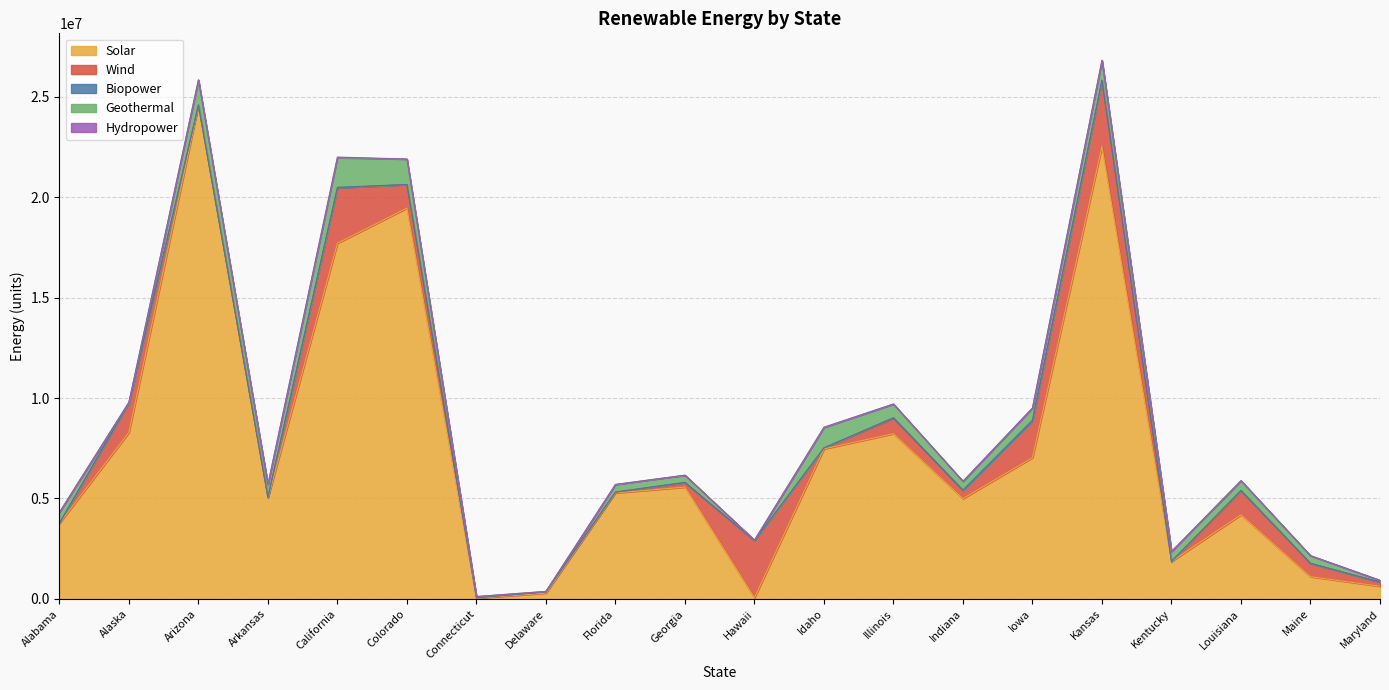

Between Alaska and Florida, which is larger?

Alaska